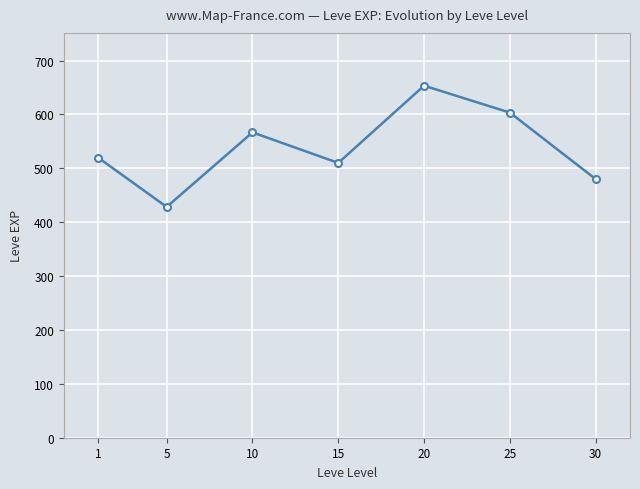

What is the sum of all values?

3761.7